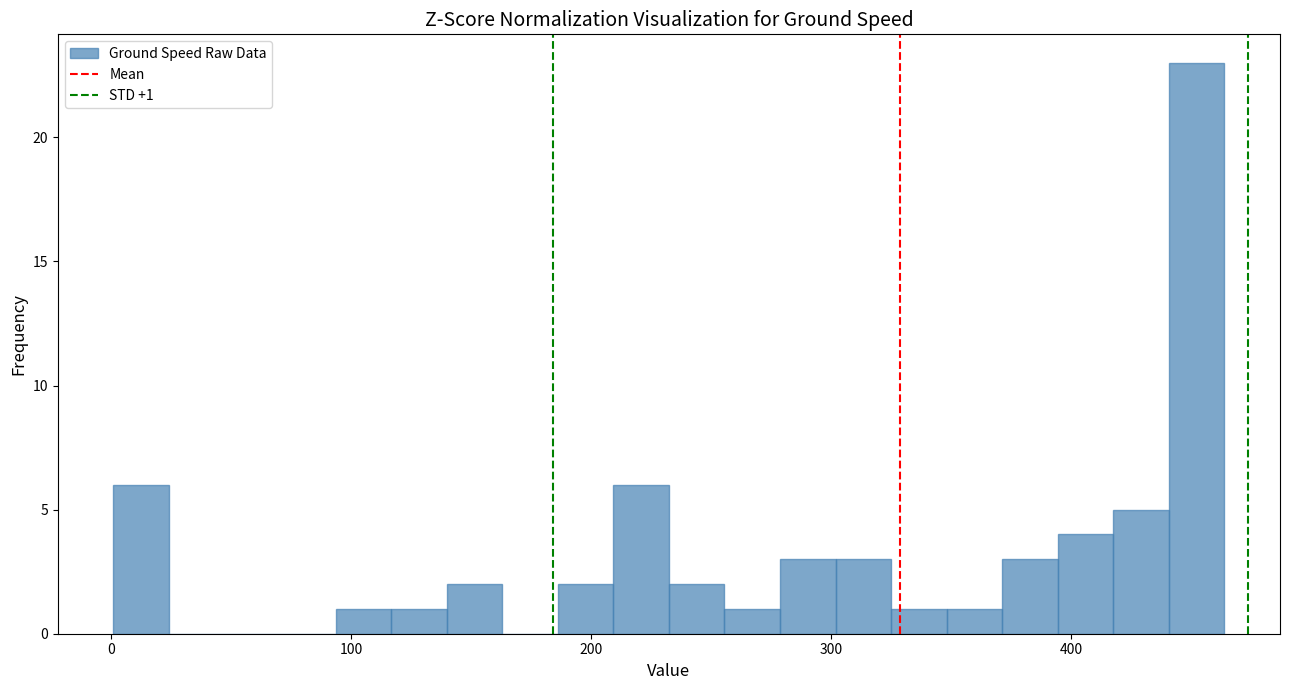

Around what value on the x-axis is the tallest bar? Give the approximate position of its centre, as read against the axis.

450